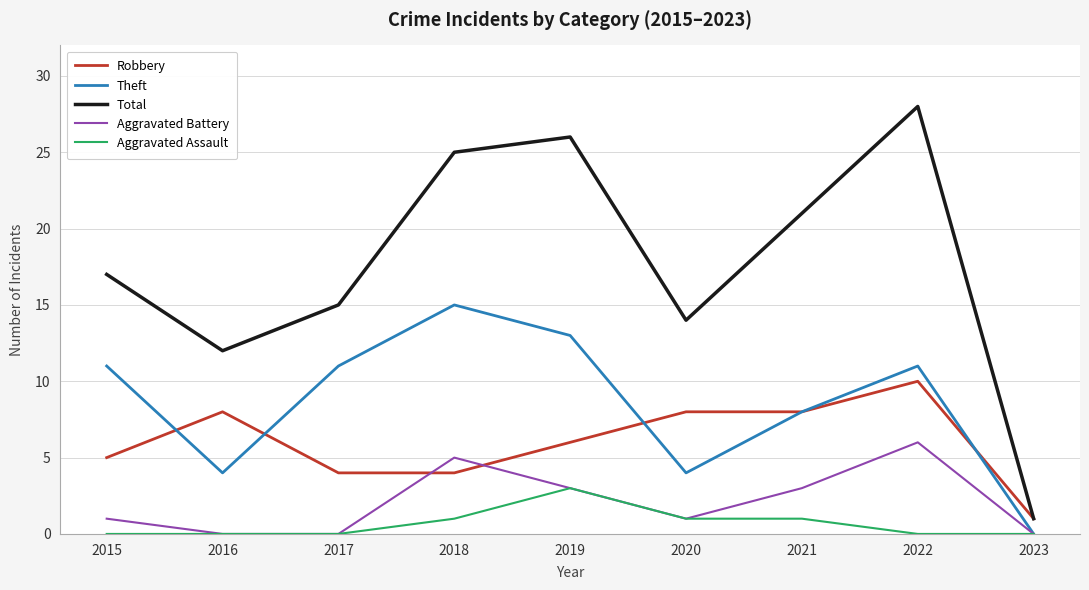

Does the chart have visible grid lines?

Yes